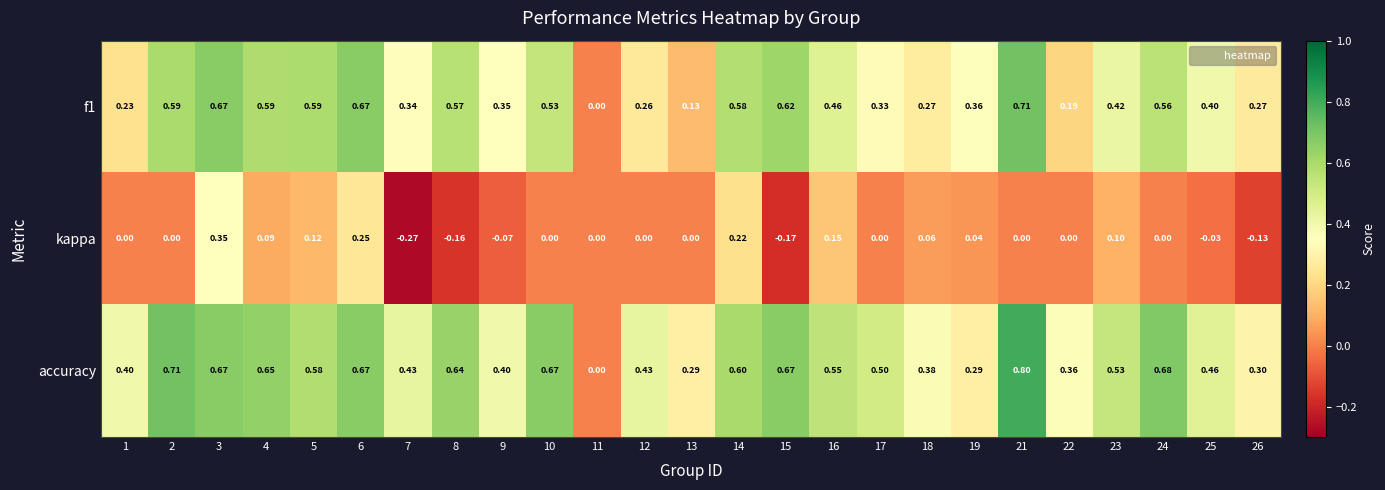

What is the greatest value displayed?

0.8